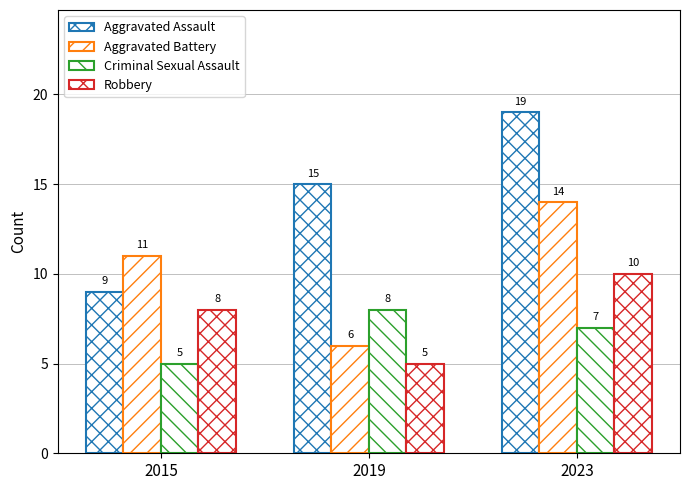

Reading right to left, what are all the values shown in this chart?

Aggravated Assault: 19	15	9
Aggravated Battery: 14	6	11
Criminal Sexual Assault: 7	8	5
Robbery: 10	5	8